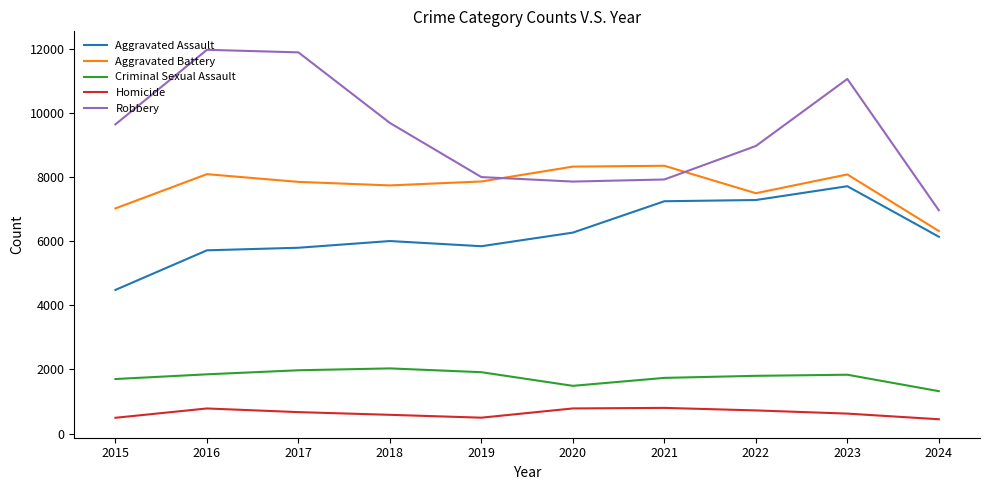

The Aggravated Assault series shows 7280 at 2022. True or false?

True